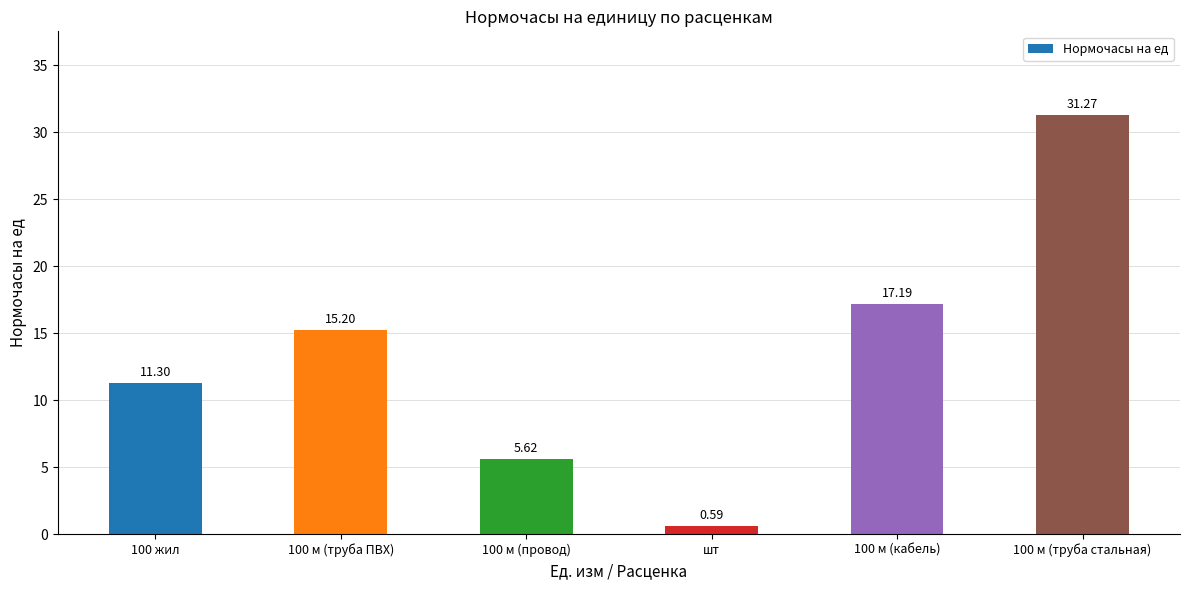

What is the value of the 3rd bar from the left?

5.6